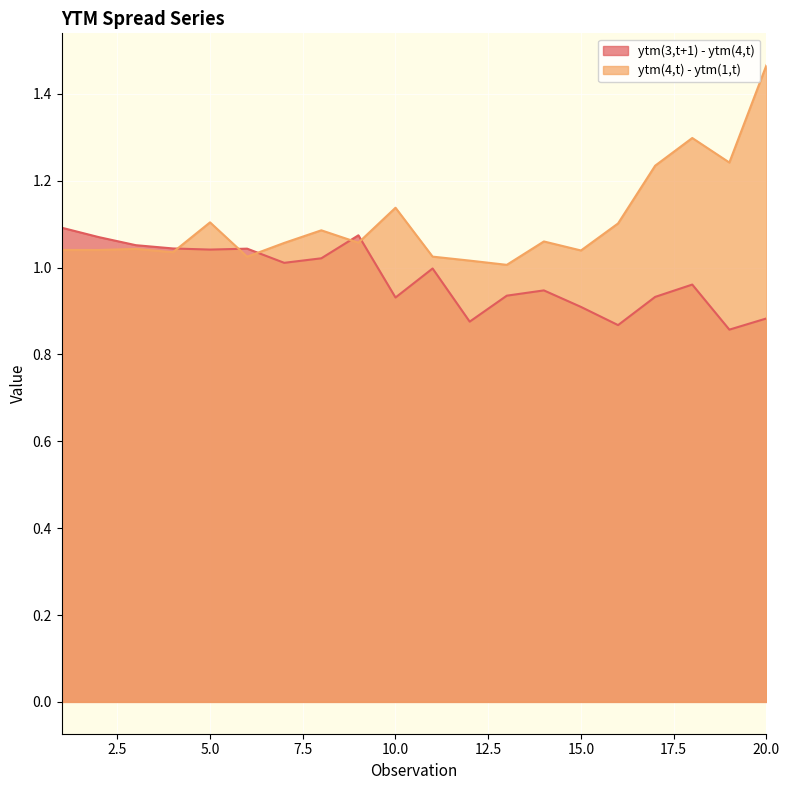

True or false: ytm(3,t+1) - ytm(4,t) and ytm(4,t) - ytm(1,t) cross at least once.

True